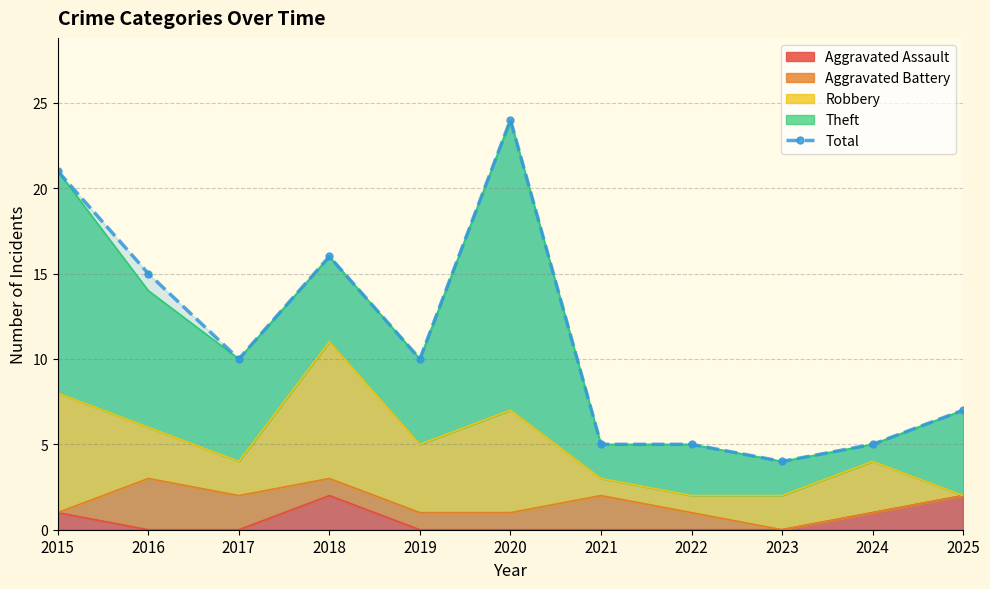

Reading left to right, extract all data points from this chart.

2015=21	2016=15	2017=10	2018=16	2019=10	2020=24	2021=5	2022=5	2023=4	2024=5	2025=7